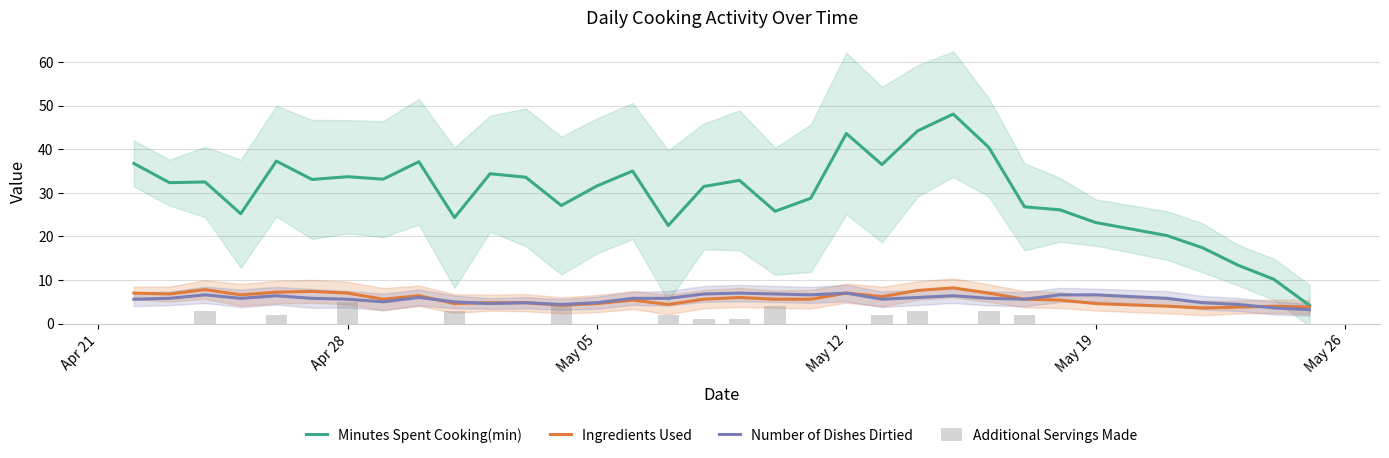

What is the lowest value of the Minutes Spent Cooking(min) series?

4.2